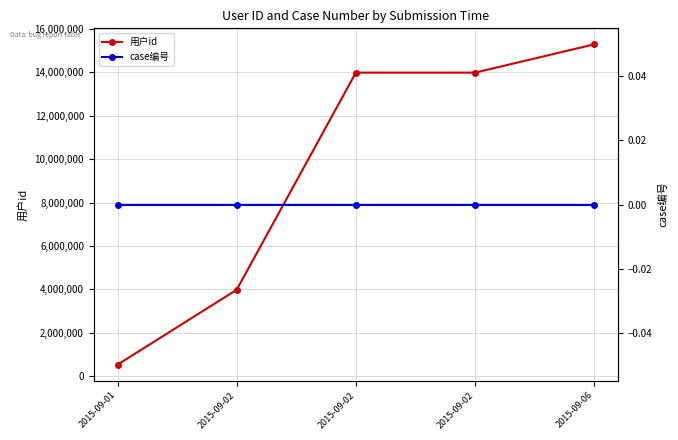

What is the value of the 用户id point at the 1st from the left?

531756